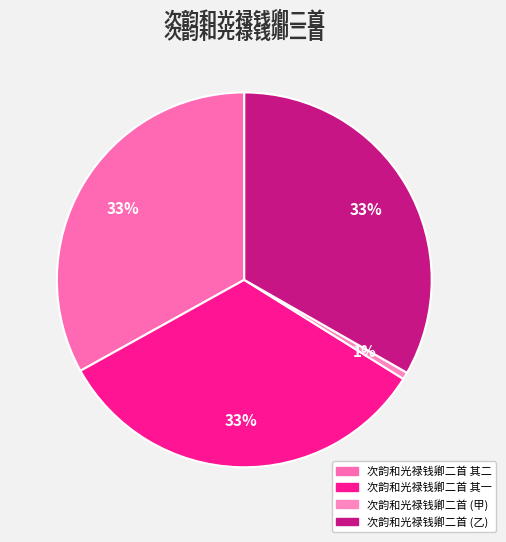

The 次韵和光禄钱卿二首 其二 slice represents 19% of the pie. True or false?

False